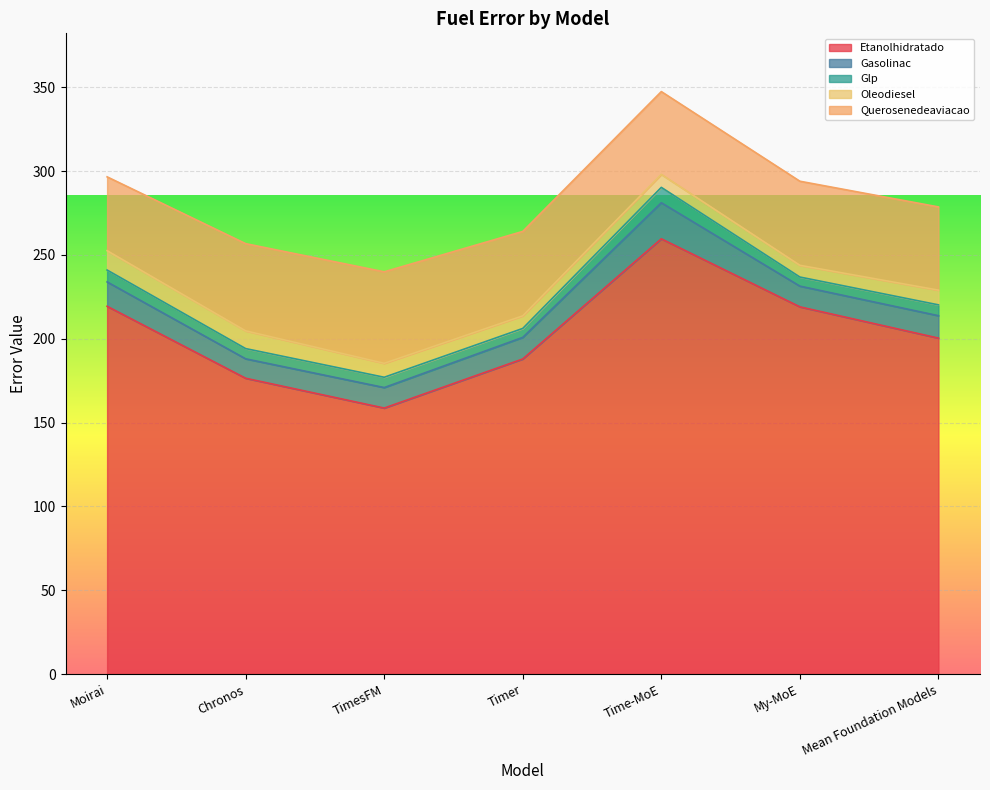

What is the label of the 7th point from the right?

Moirai